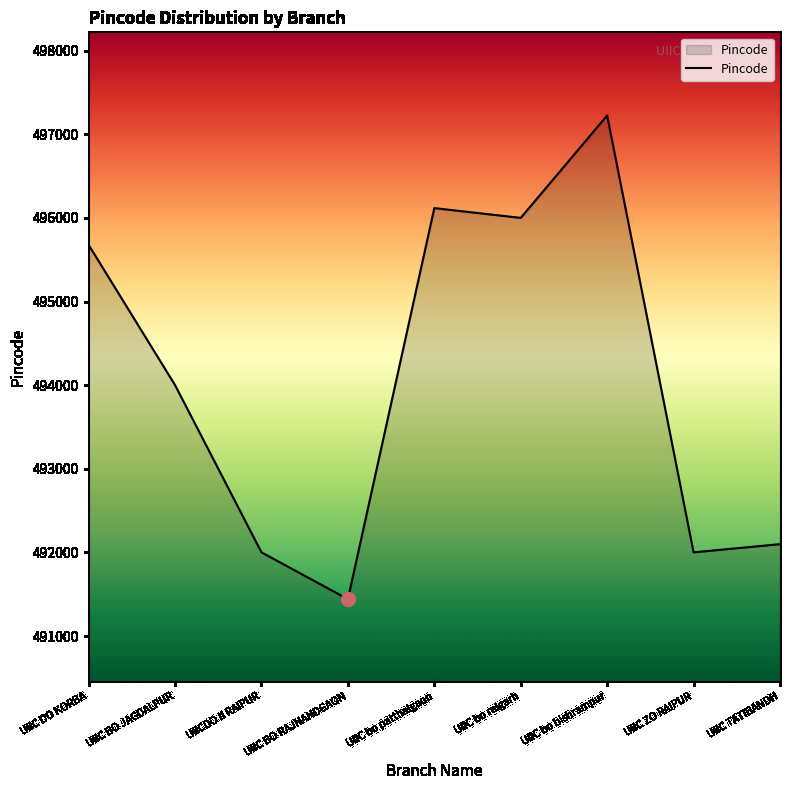

Reading left to right, what are all the values shown in this chart?

UIIC DO KORBA=495678	UIIC BO JAGDALPUR=494001	UIICDO II RAIPUR=492001	UIIC BO RAJNANDGAON=491441	UIIC bo patthalgaon=496118	UIIC bo raigarh=496001	UIIC bo bishrampur=497226	UIIC ZO RAIPUR=492001	UIIC TATIBANDH=492099